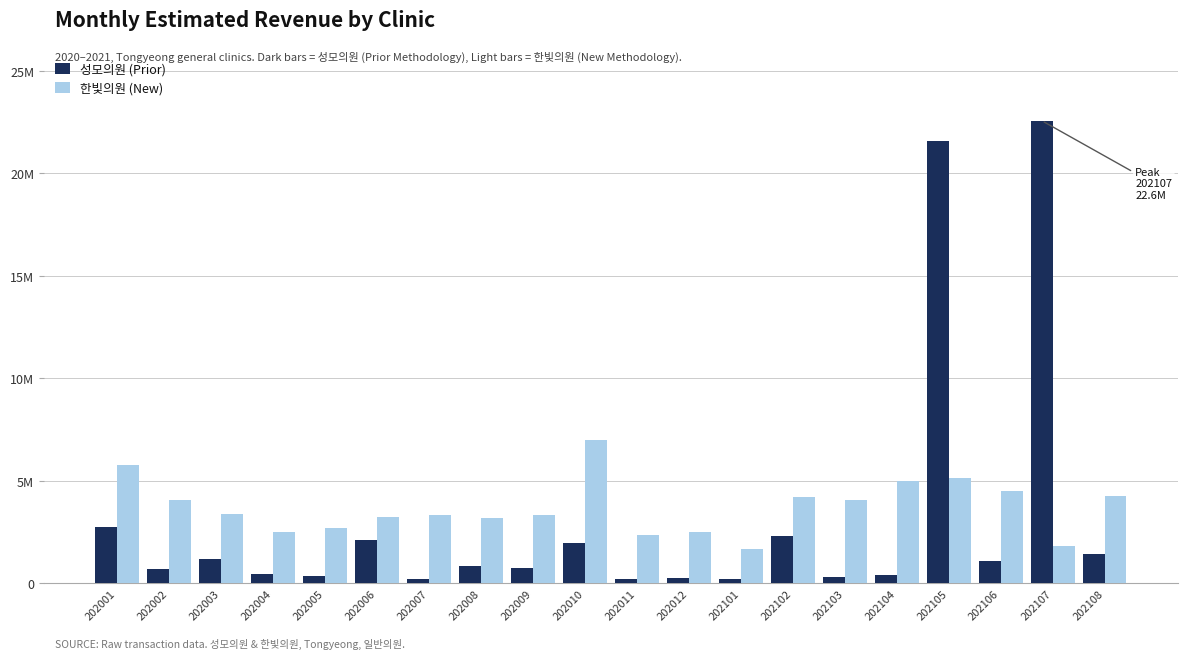

Reading left to right, what are all the values shown in this chart?

성모의원 (Prior): 2759903	674221	1155115	451091	334085	2084977	206997	853270	725692	1945168	216399	228422	188250	2283390	306134	380784	21566465	1076445	22572892	1413925
한빛의원 (New): 5754854	4035356	3358775	2474249	2715780	3246469	3320187	3191765	3312224	7002459	2350160	2504909	1691085	4219379	4060204	5002766	5154609	4483774	1806564	4273800